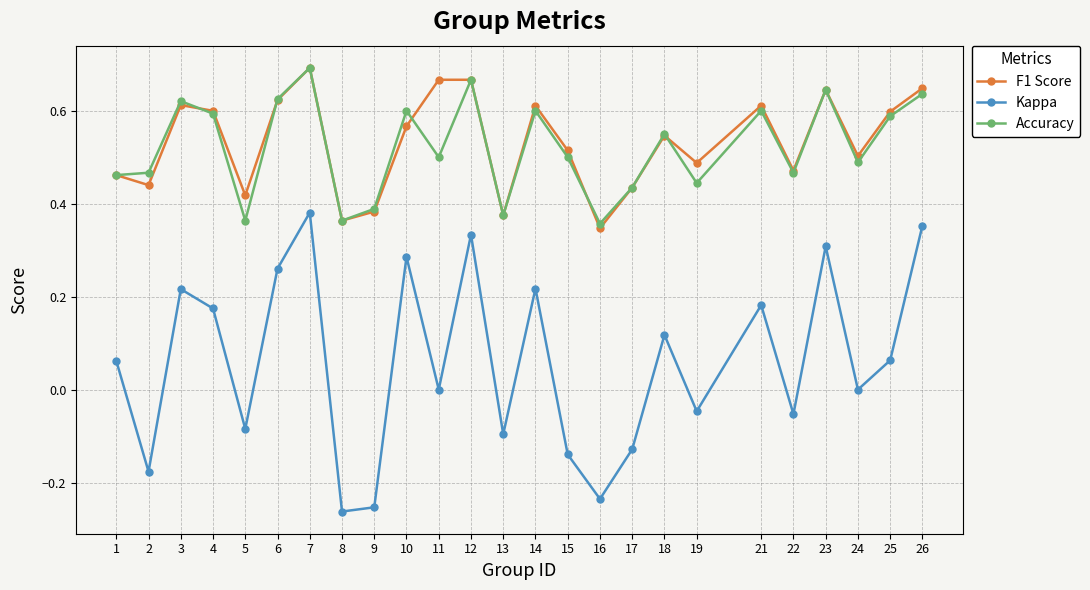

Where is F1 Score nearest to the value 0?

16